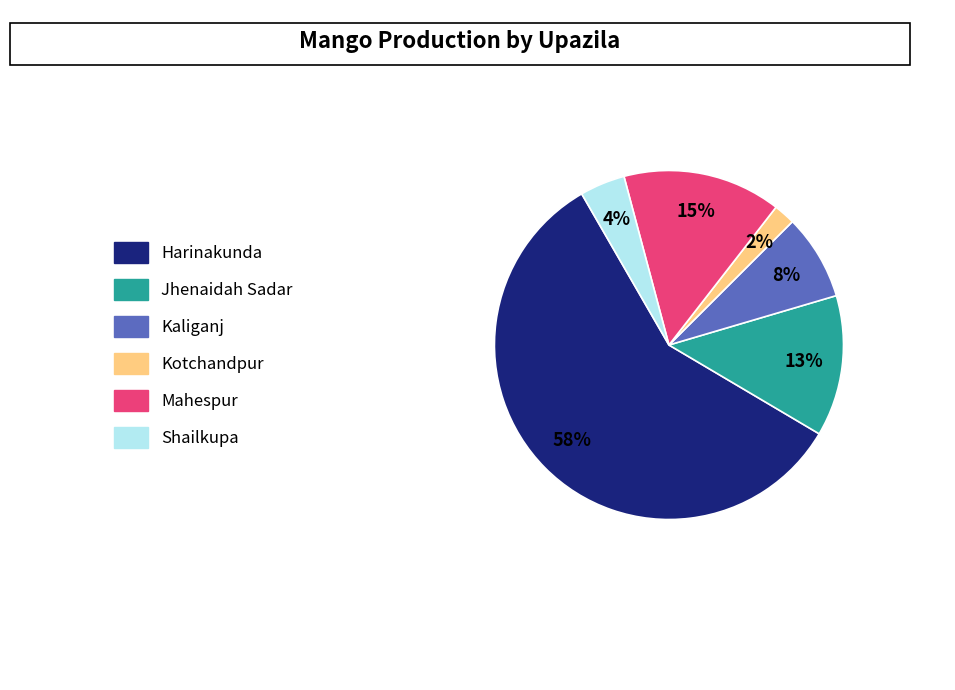

Do Jhenaidah Sadar and Mahespur together represent more than half of the pie?

No